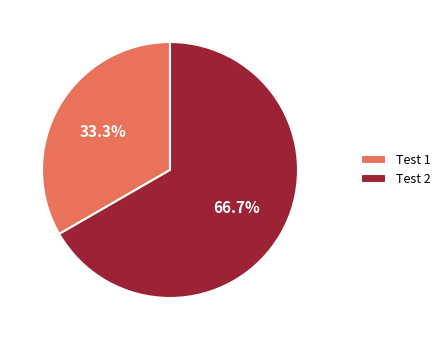

To the nearest percent, what percentage of the pie is Test 2?

67%